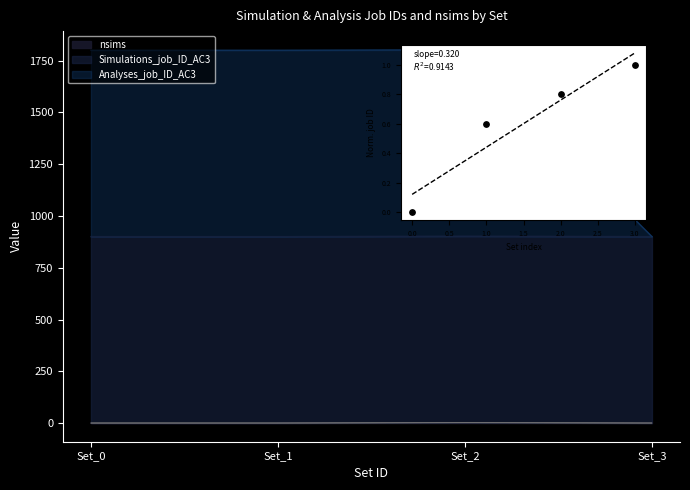

Between 2.0 and 3.0, which is larger?

3.0